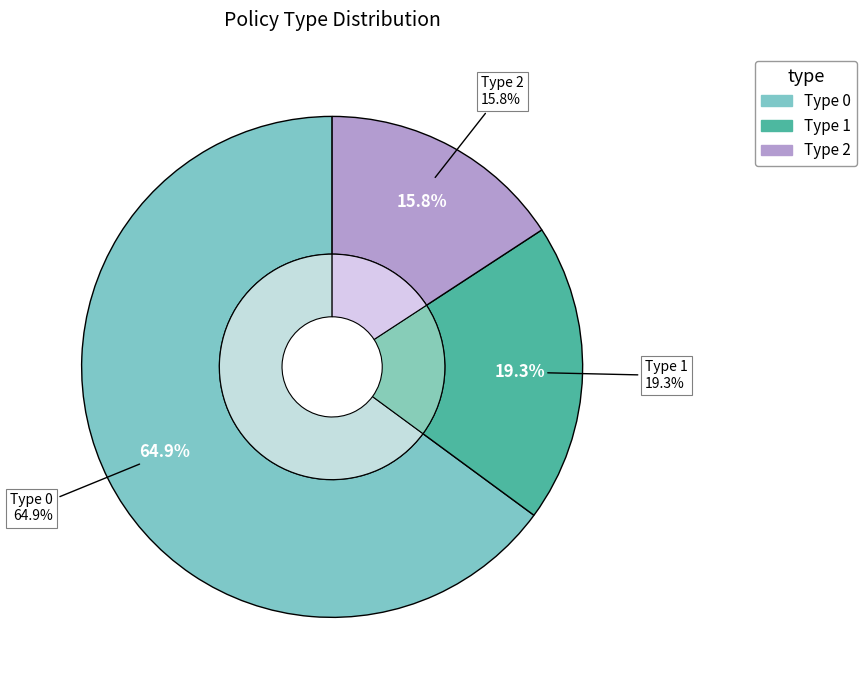

How many segments does this pie chart have?

3